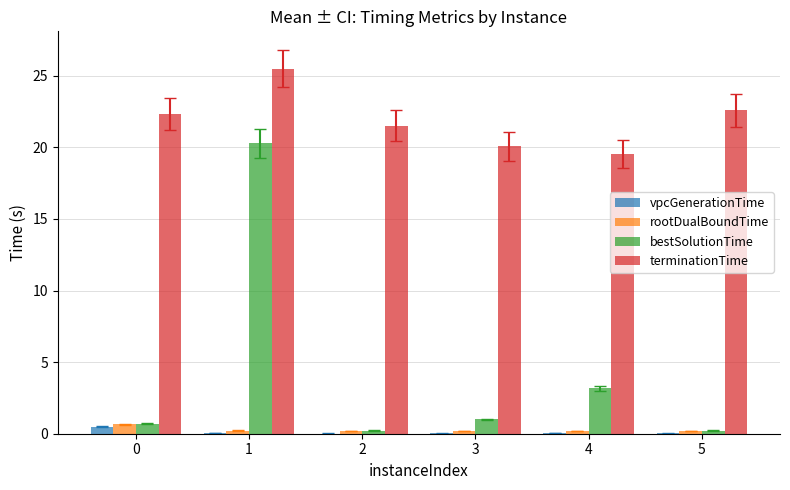

What is the sum of all rootDualBoundTime values?

1.6